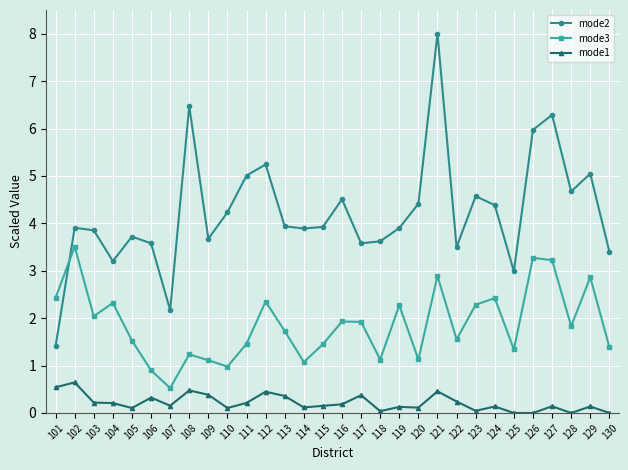

True or false: mode1 has more than 0 points higher than both neighbors.

True